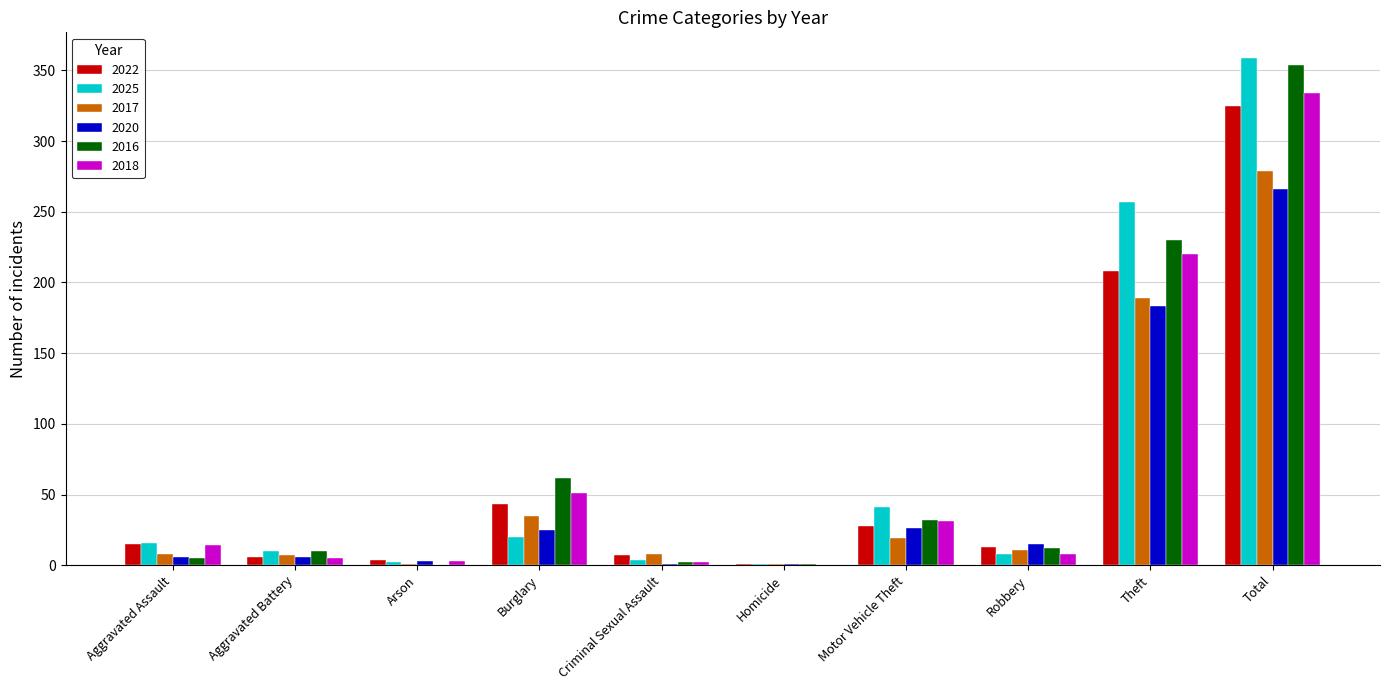

What is the average value of the 2025 series?

72